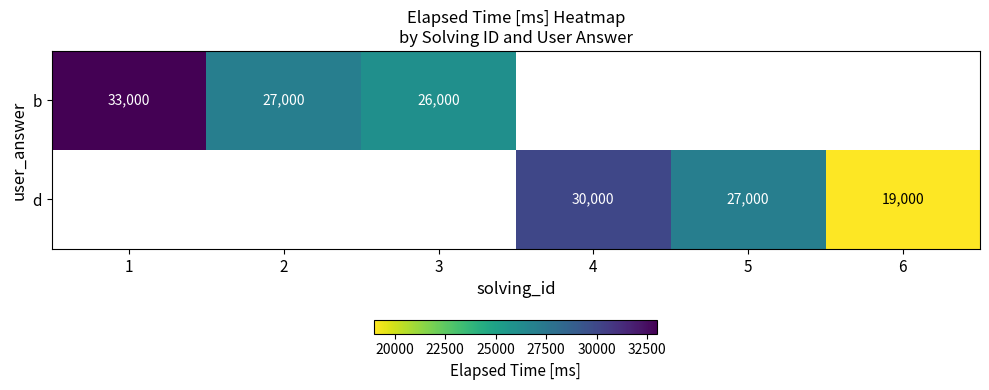

The value of d at 6 is 19000. True or false?

True